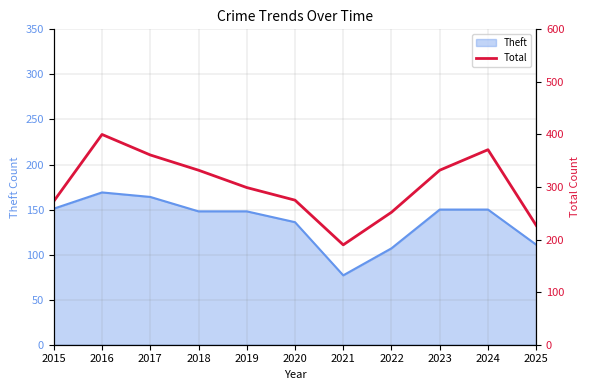

Between 2019 and 2022, which is larger?

2019